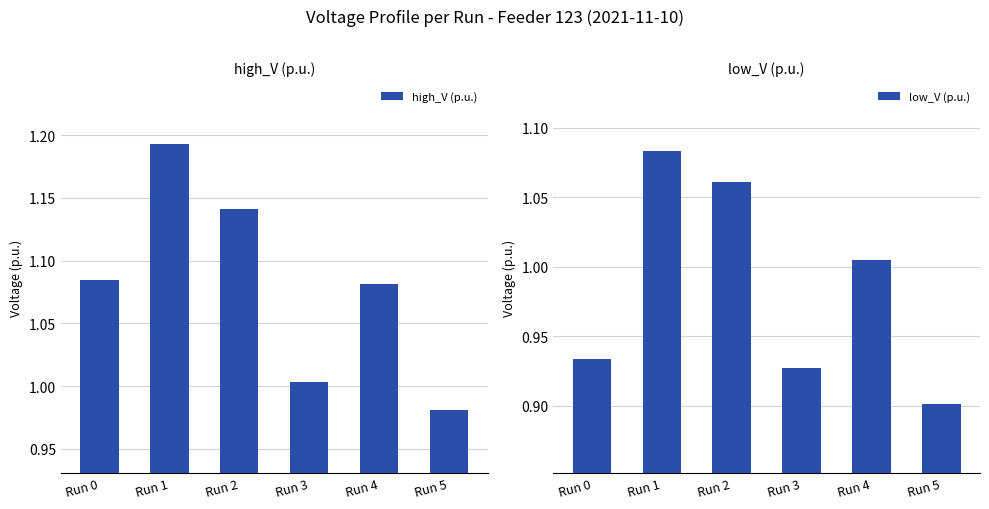

Reading right to left, what are all the values shown in this chart?

high_V (p.u.): Run 5=1.0	Run 4=1.1	Run 3=1.0	Run 2=1.1	Run 1=1.2	Run 0=1.1
low_V (p.u.): Run 5=0.9	Run 4=1.0	Run 3=0.9	Run 2=1.1	Run 1=1.1	Run 0=0.9